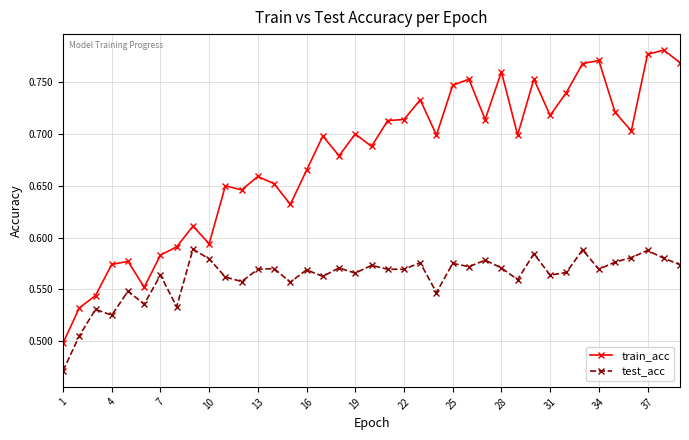

True or false: test_acc has more than 2 interior local peaks.

True